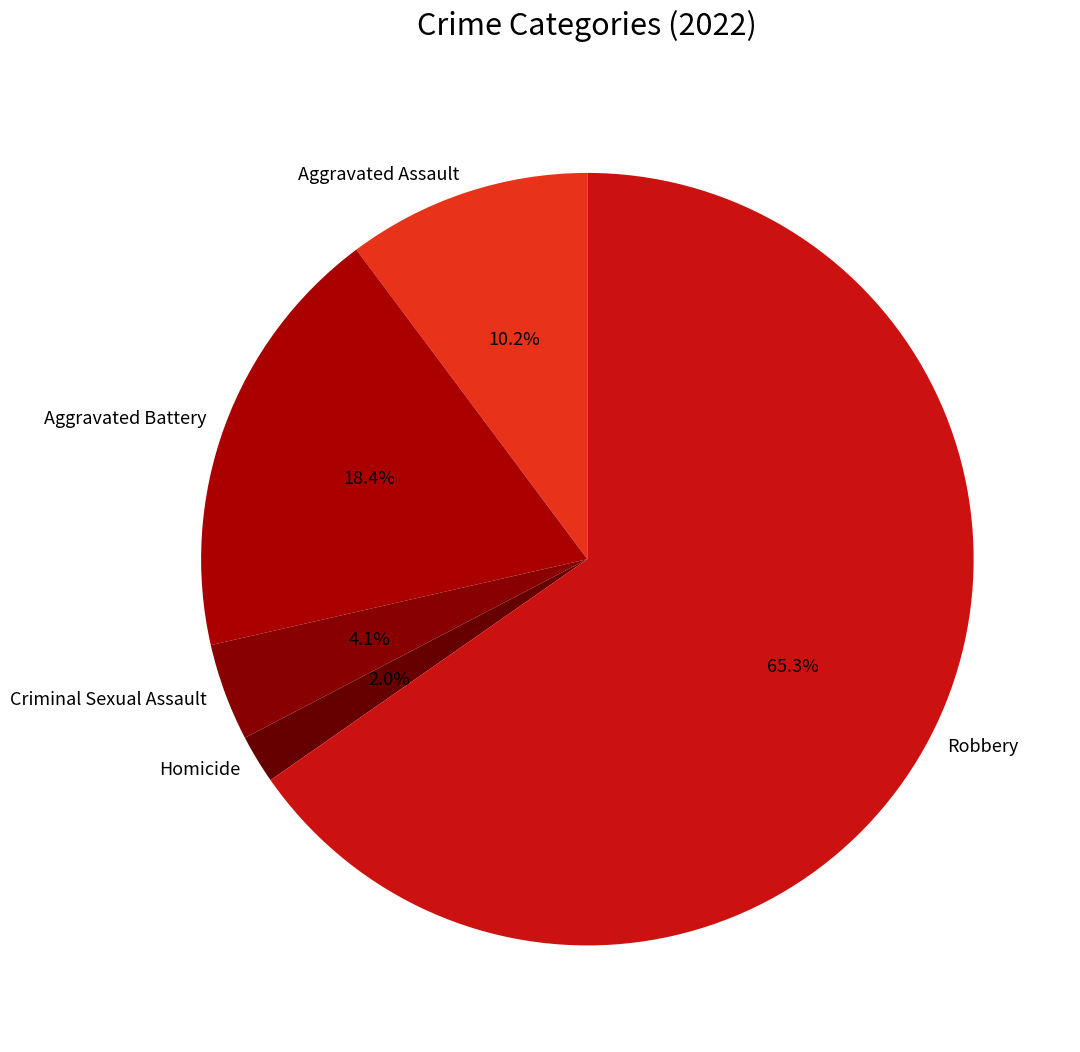

Between Aggravated Assault and Criminal Sexual Assault, which is larger?

Aggravated Assault